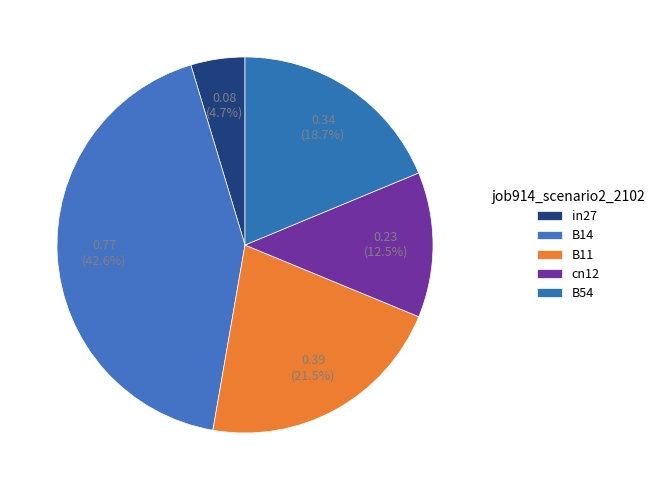

Which category has the biggest portion of the pie?

B14